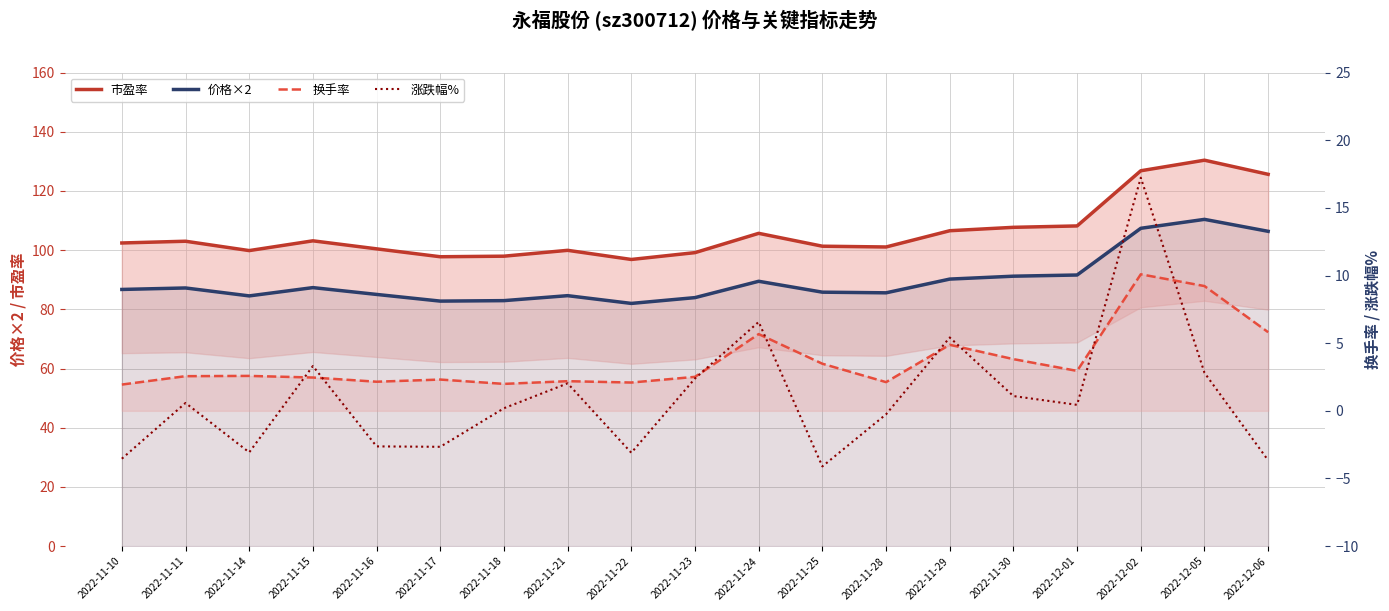

Reading left to right, extract all data points from this chart.

市盈率: 2022-11-10=102.4	2022-11-11=103.0	2022-11-14=99.8	2022-11-15=103.2	2022-11-16=100.4	2022-11-17=97.8	2022-11-18=98.0	2022-11-21=99.9	2022-11-22=96.8	2022-11-23=99.2	2022-11-24=105.7	2022-11-25=101.3	2022-11-28=101.1	2022-11-29=106.6	2022-11-30=107.7	2022-12-01=108.2	2022-12-02=126.8	2022-12-05=130.4	2022-12-06=125.6
价格×2: 2022-11-10=86.7	2022-11-11=87.2	2022-11-14=84.5	2022-11-15=87.3	2022-11-16=85.0	2022-11-17=82.8	2022-11-18=82.9	2022-11-21=84.6	2022-11-22=82.0	2022-11-23=84.0	2022-11-24=89.5	2022-11-25=85.8	2022-11-28=85.6	2022-11-29=90.2	2022-11-30=91.2	2022-12-01=91.6	2022-12-02=107.4	2022-12-05=110.4	2022-12-06=106.4
换手率: 2022-11-10=1.9	2022-11-11=2.6	2022-11-14=2.6	2022-11-15=2.5	2022-11-16=2.1	2022-11-17=2.3	2022-11-18=2.0	2022-11-21=2.2	2022-11-22=2.1	2022-11-23=2.5	2022-11-24=5.7	2022-11-25=3.5	2022-11-28=2.1	2022-11-29=4.9	2022-11-30=3.8	2022-12-01=3.0	2022-12-02=10.1	2022-12-05=9.2	2022-12-06=5.8
涨跌幅%: 2022-11-10=-3.5	2022-11-11=0.6	2022-11-14=-3.1	2022-11-15=3.3	2022-11-16=-2.6	2022-11-17=-2.7	2022-11-18=0.2	2022-11-21=2.0	2022-11-22=-3.1	2022-11-23=2.4	2022-11-24=6.6	2022-11-25=-4.1	2022-11-28=-0.3	2022-11-29=5.4	2022-11-30=1.1	2022-12-01=0.4	2022-12-02=17.2	2022-12-05=2.8	2022-12-06=-3.7